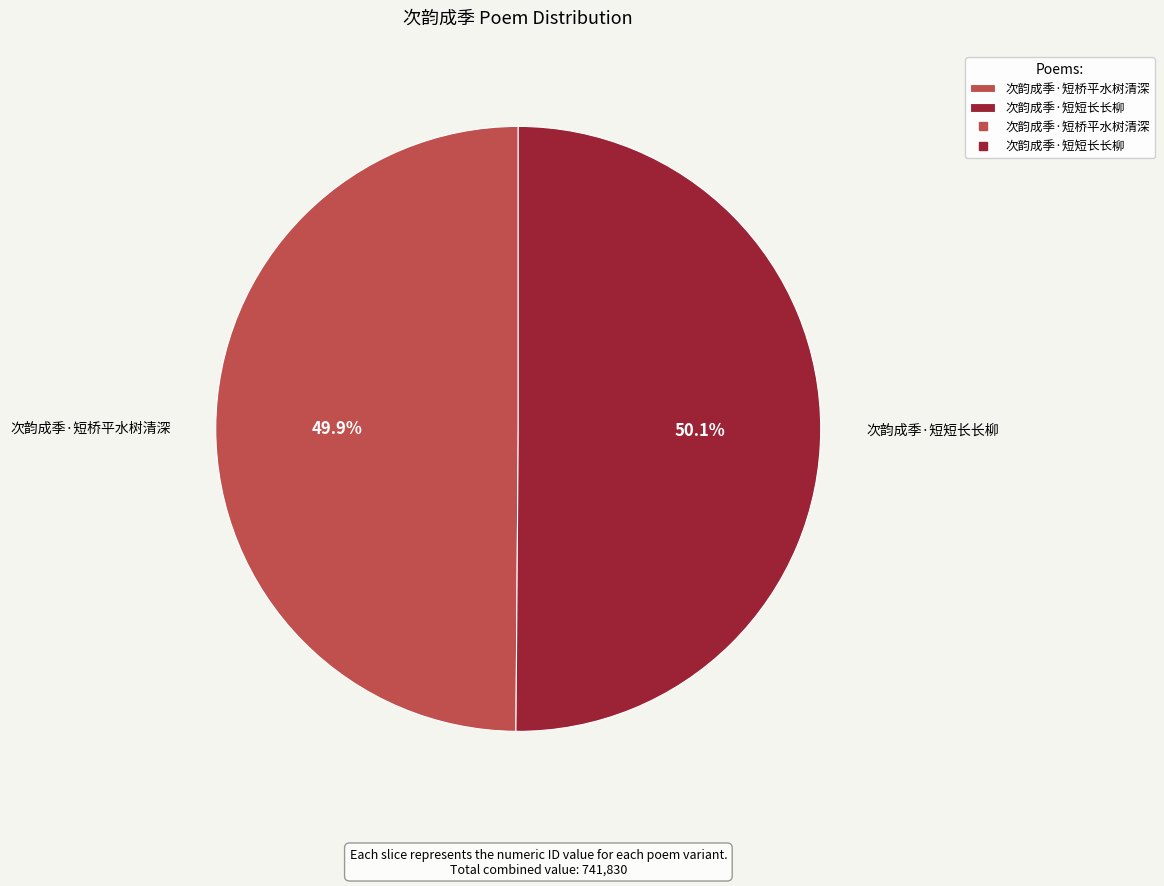

What is the ratio of the value at 次韵成季·短桥平水树清深 to the value at 次韵成季·短短长长柳?

1.0